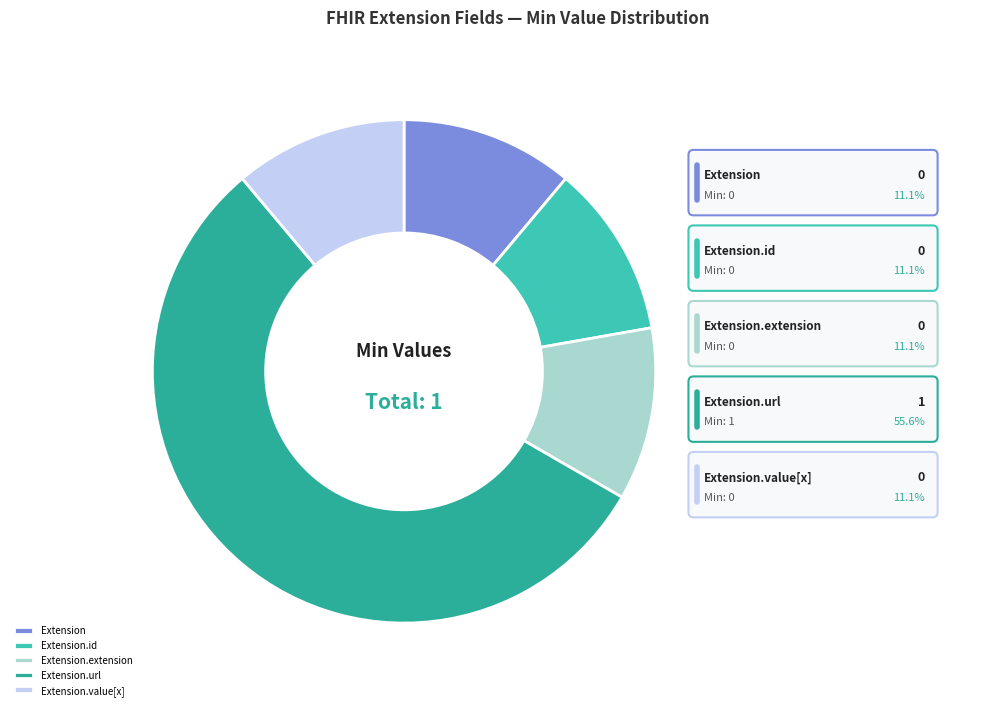

What is the largest slice in the pie chart?

Extension.url